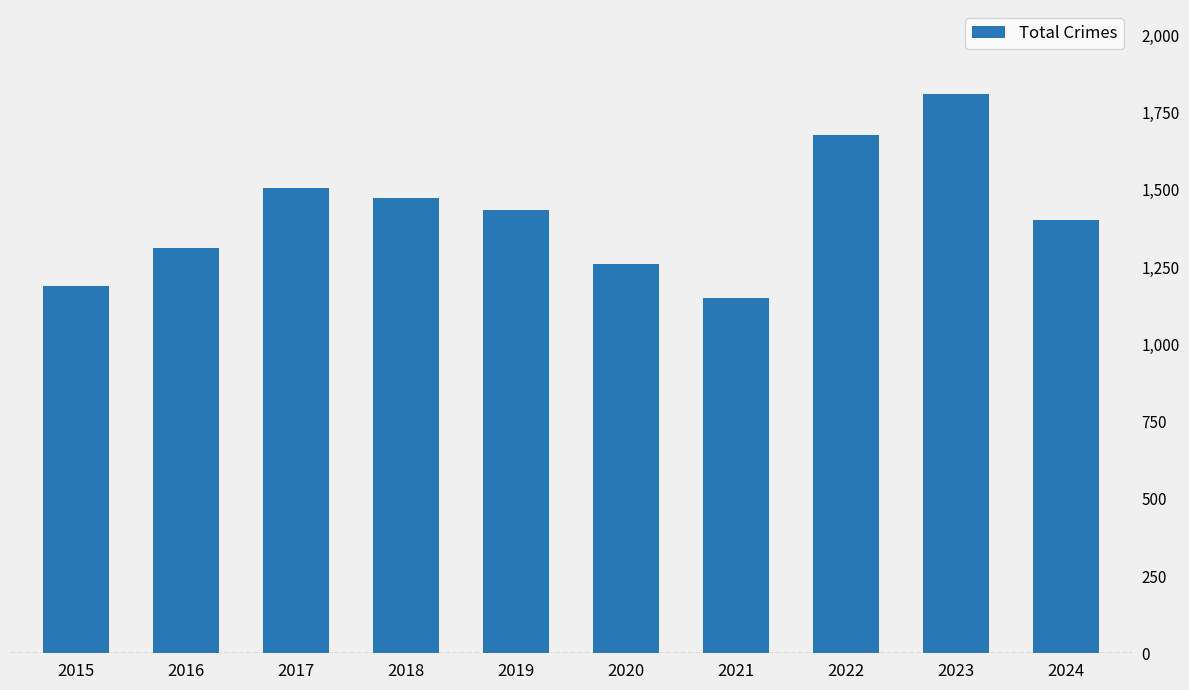

Does the chart contain any negative values?

No